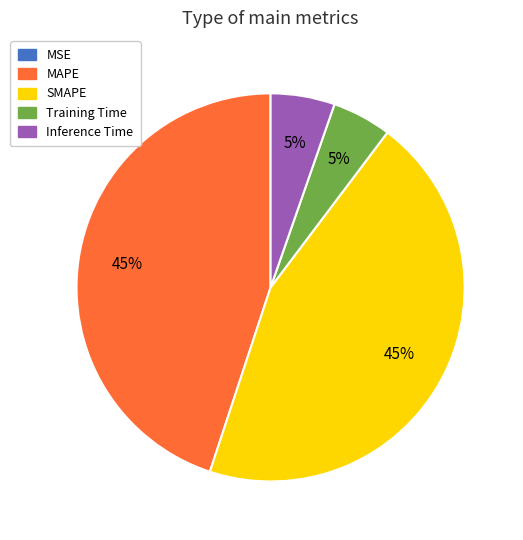

Is the sum of Training Time and Inference Time greater than half?

No